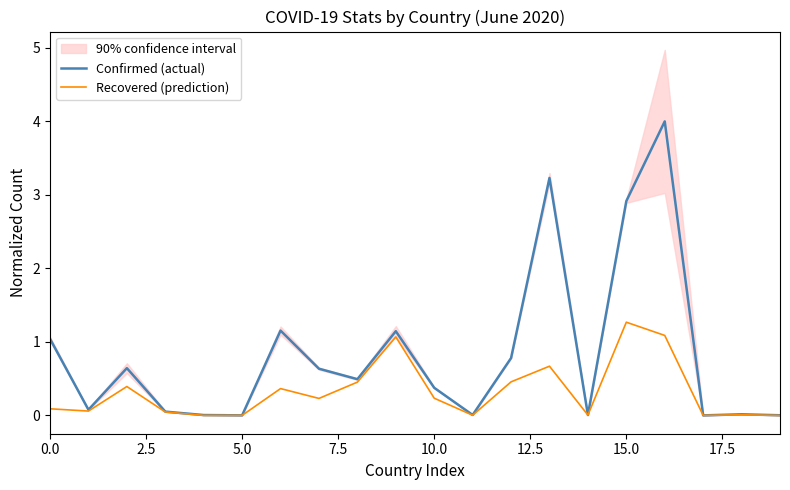

Which category has the highest value in the Recovered (prediction) series?

15.0